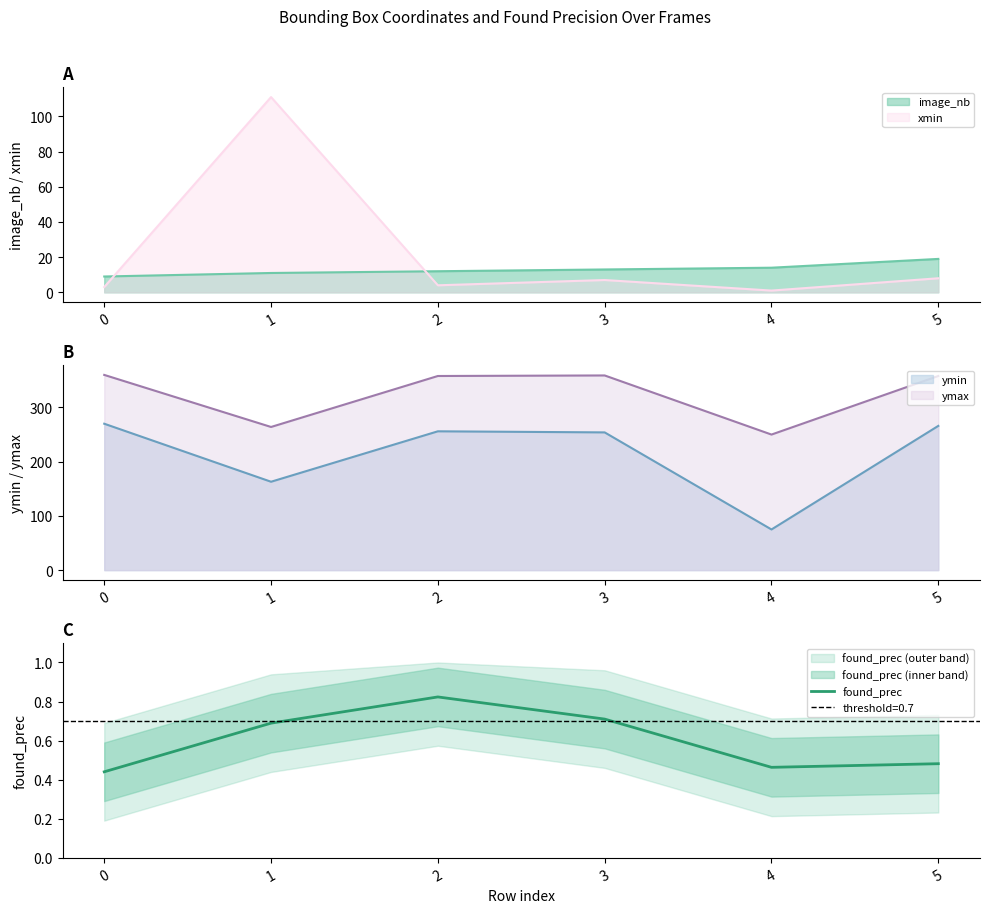

Is it true that found_prec equals 0.2 at 2?

False